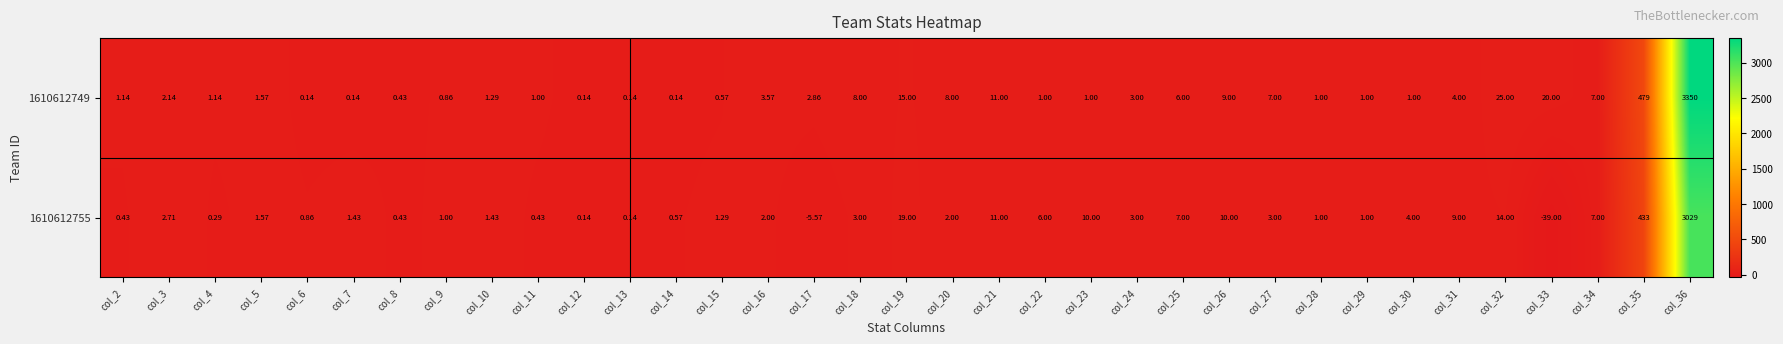

Is the value of 1610612749 at col_9 greater than the value of 1610612755 at col_12?

Yes